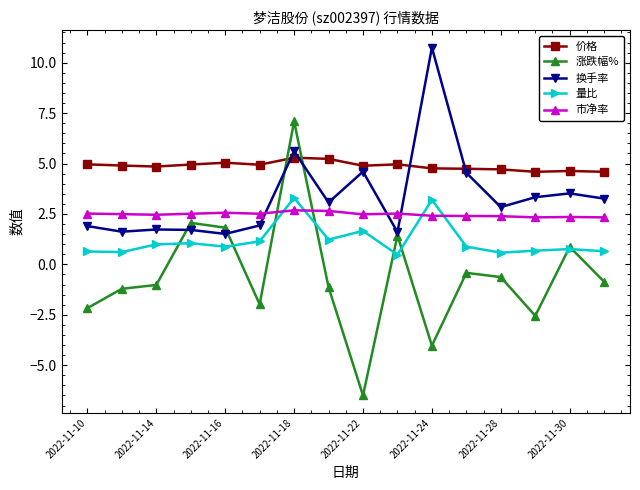

Which series has the largest range (max minus min)?

涨跌幅%